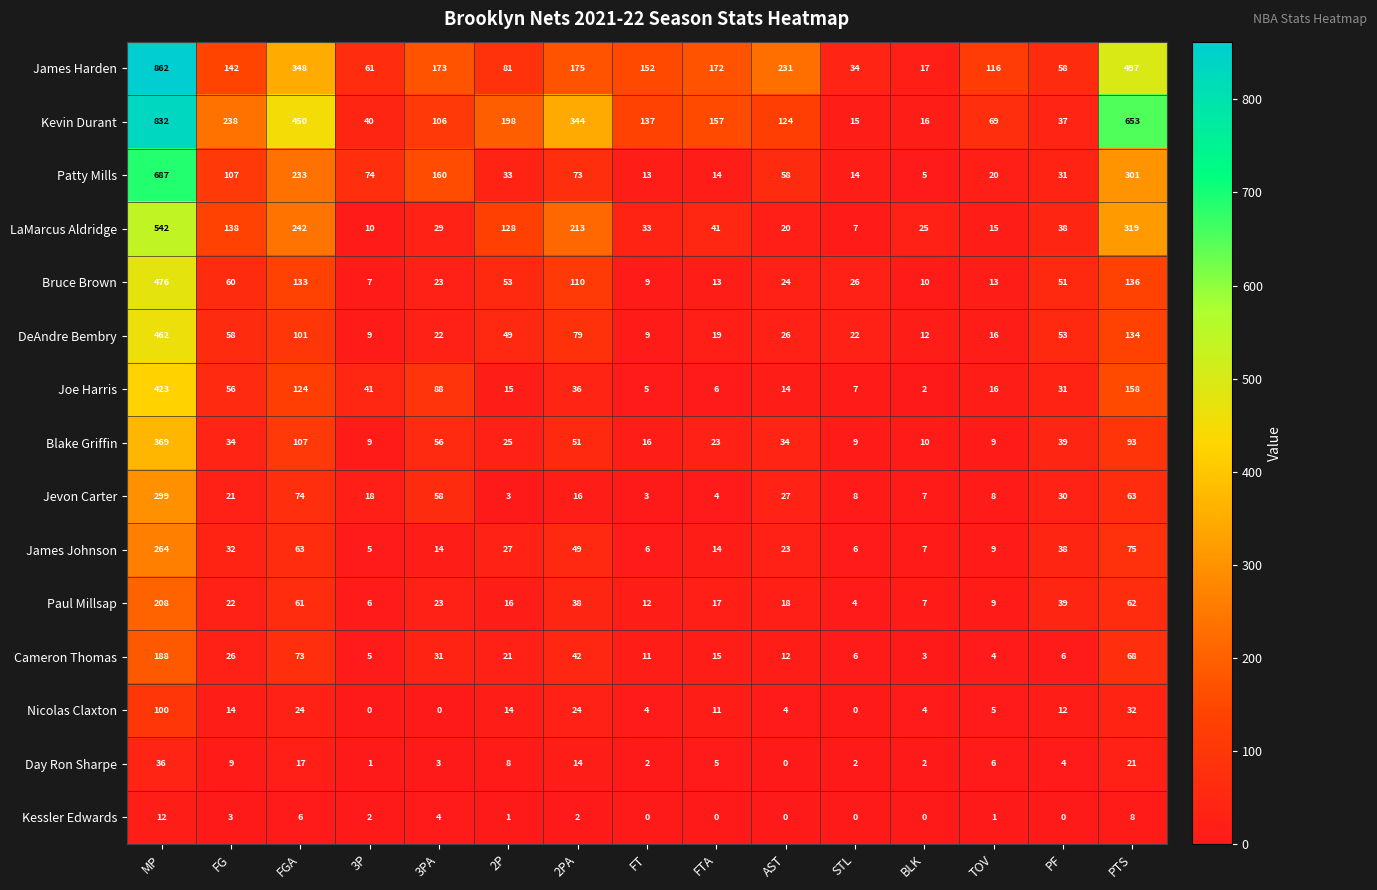

What is the average value of the Day Ron Sharpe series?

9